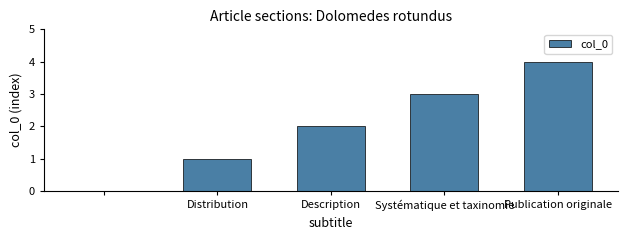

What is the sum of all values?

10